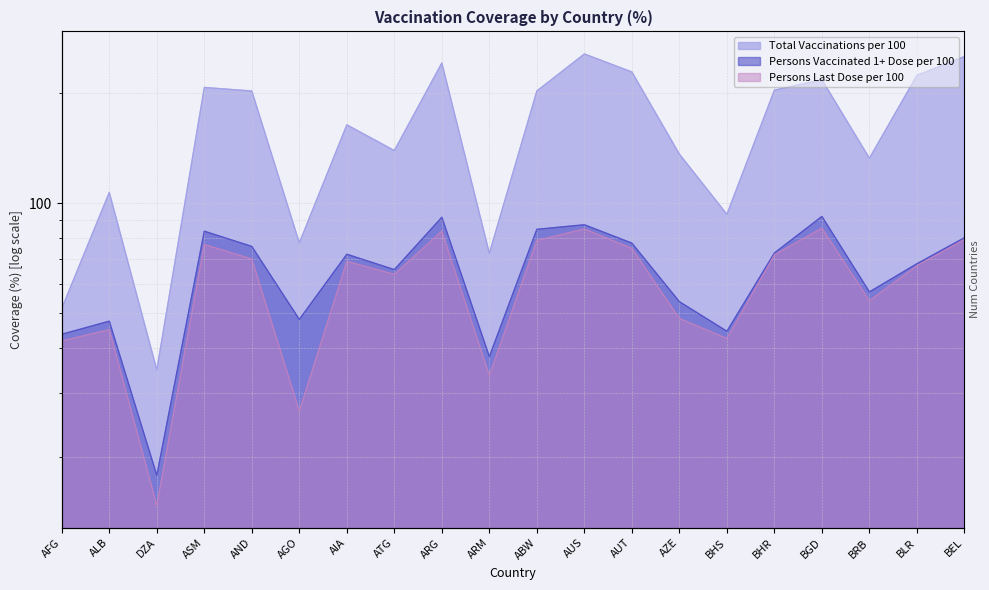

Which series has the largest range (max minus min)?

TOTAL_VACCINATIONS_PER100